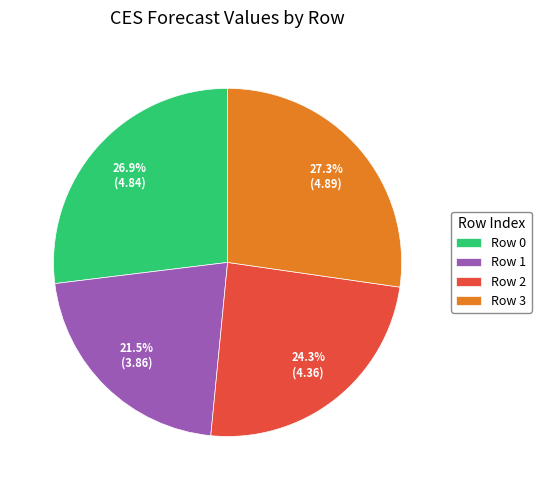

Does Row 2 represent more than half of the total?

No